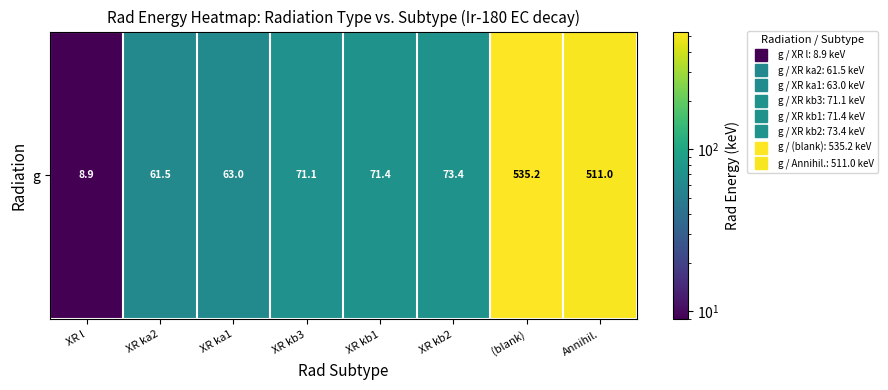

The value at (blank) is 535.2. True or false?

True